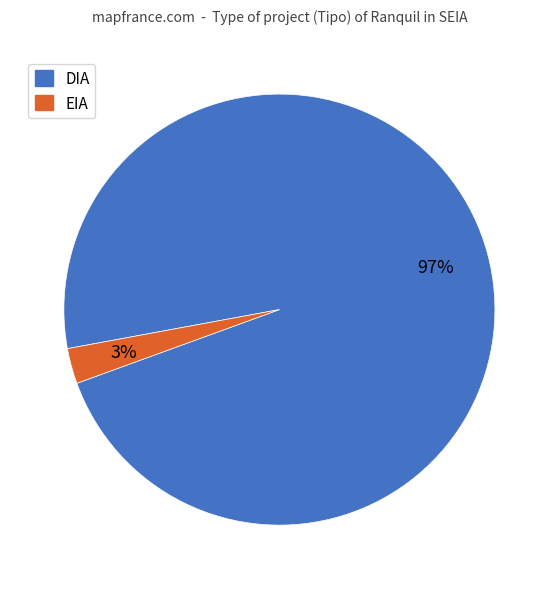

Which has a higher value, EIA or DIA?

DIA